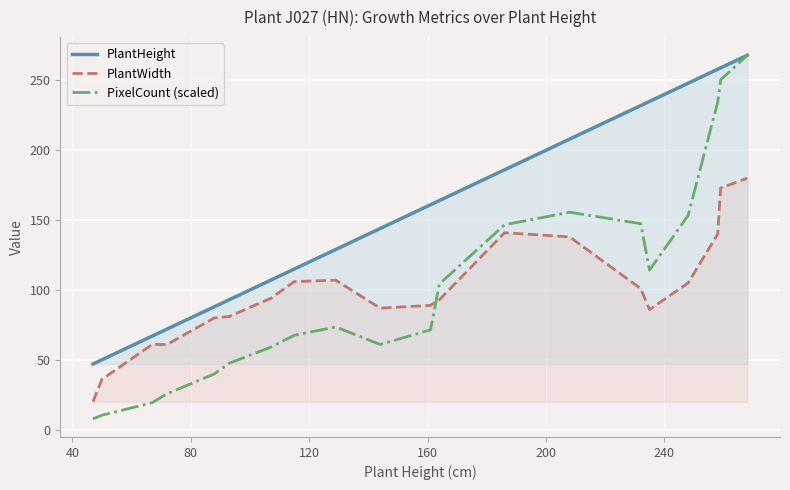

Which series has the largest range (max minus min)?

PixelCount (scaled)